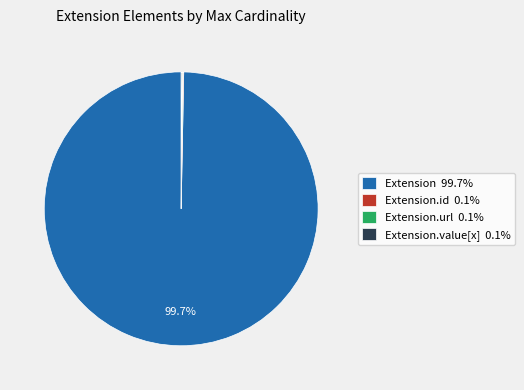

Is Extension 99.7% the majority of the pie?

Yes